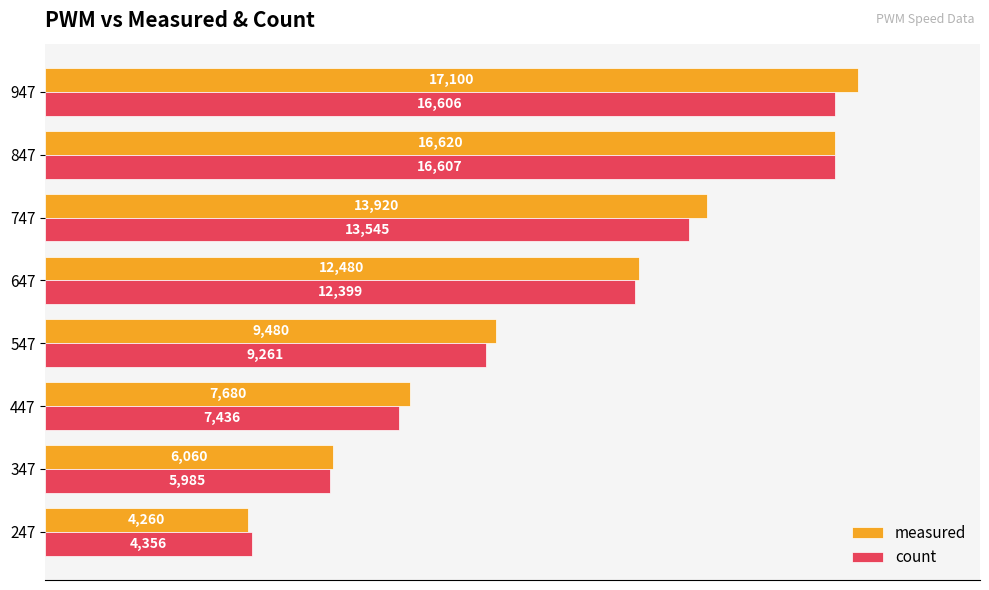

At how many categories does at least one series exceed 6995?

6